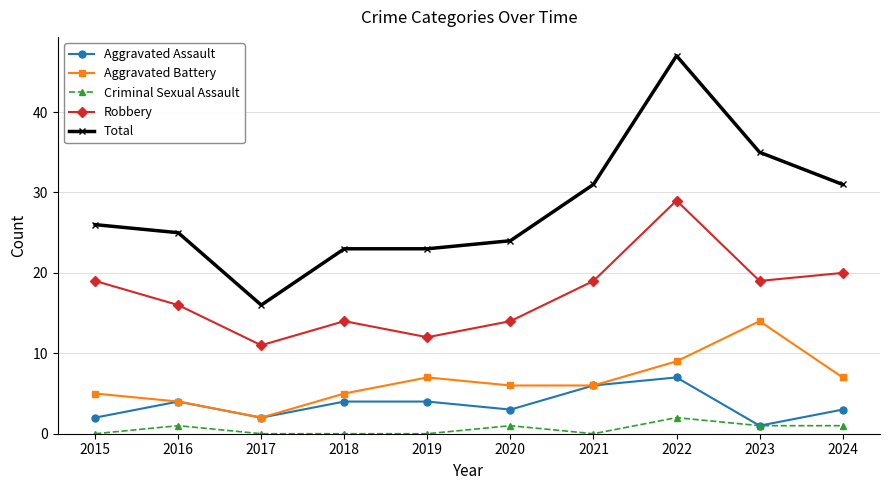

At which category does Aggravated Battery reach its first local peak?

2019